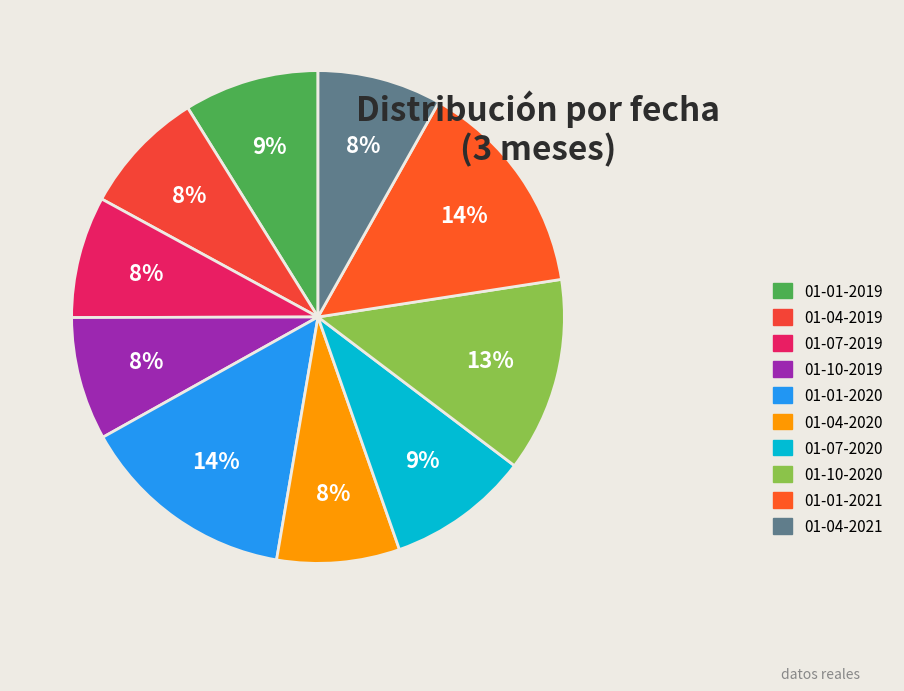

How many segments does this pie chart have?

10